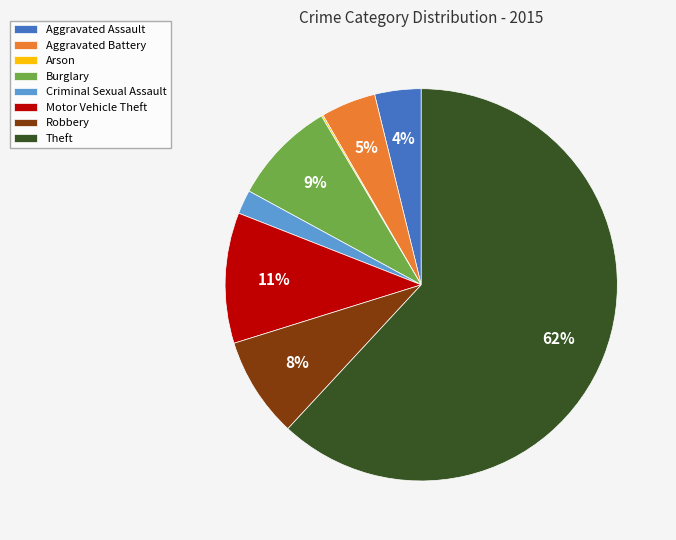

Do Burglary and Theft together represent more than half of the pie?

Yes